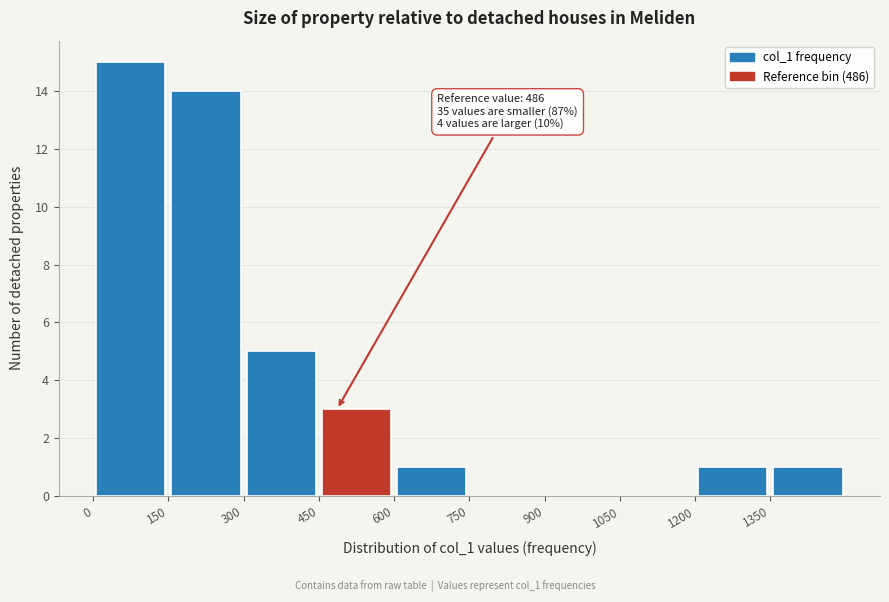

Over which range of the x-axis is the bar tallest?

0 to 150